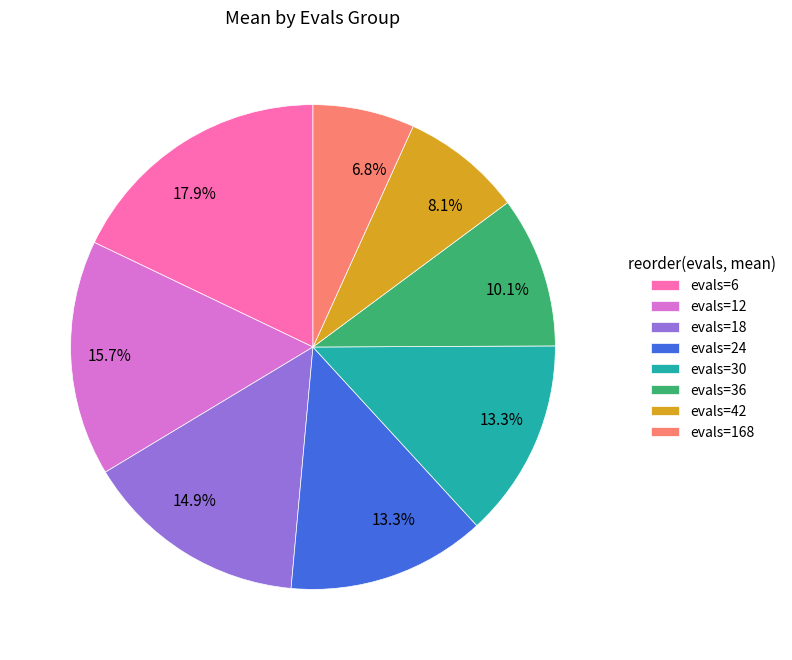

What is the smallest slice in the pie chart?

evals=168